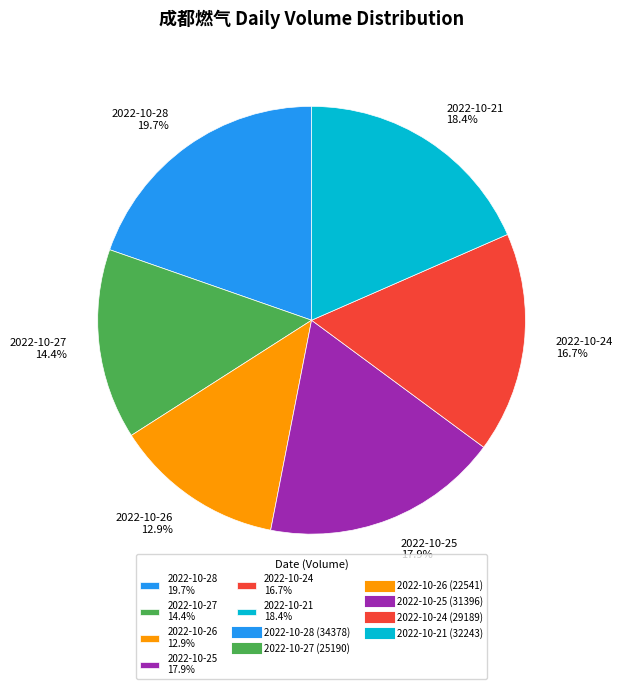

What percentage is NOT represented by 2022-10-26?

87.1%